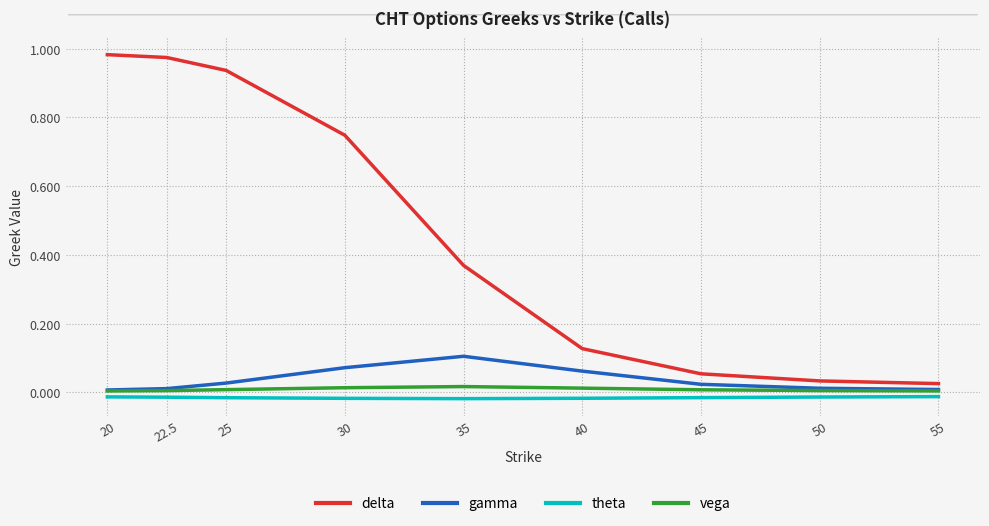

Which series has the largest range (max minus min)?

delta